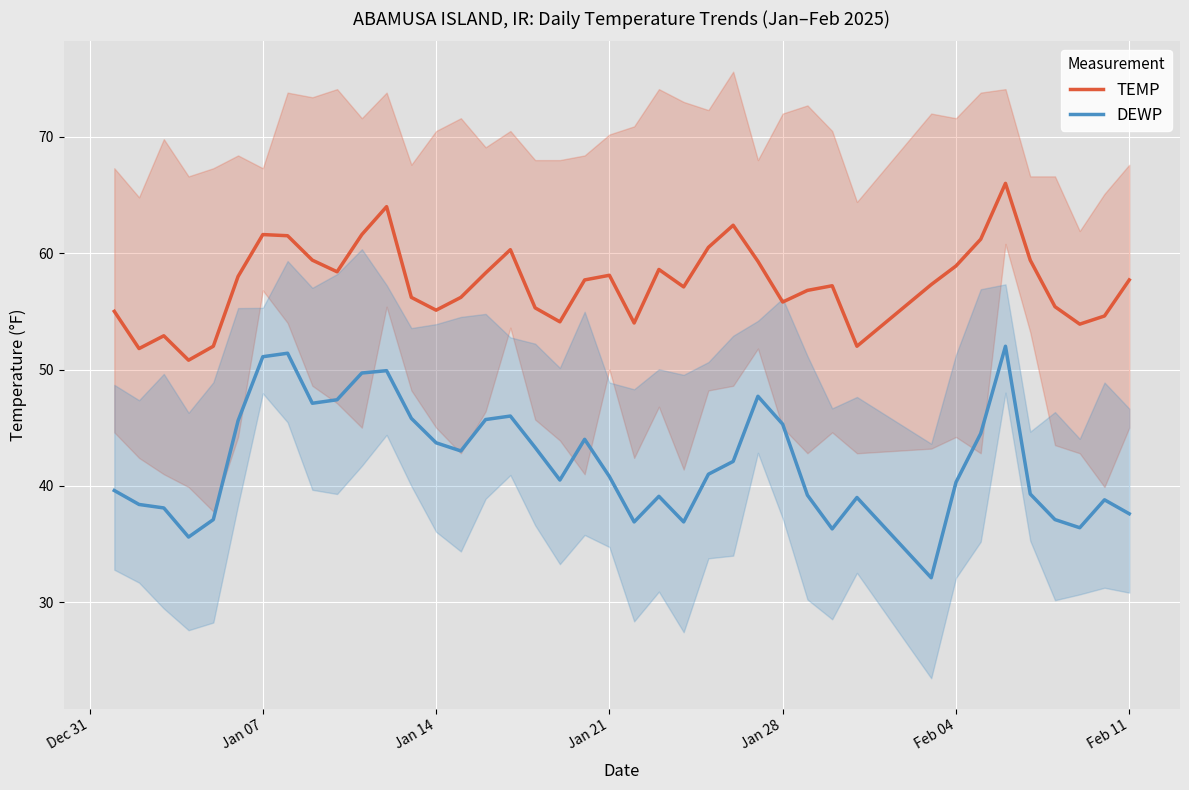

What is the average value of the DEWP series?

42.1